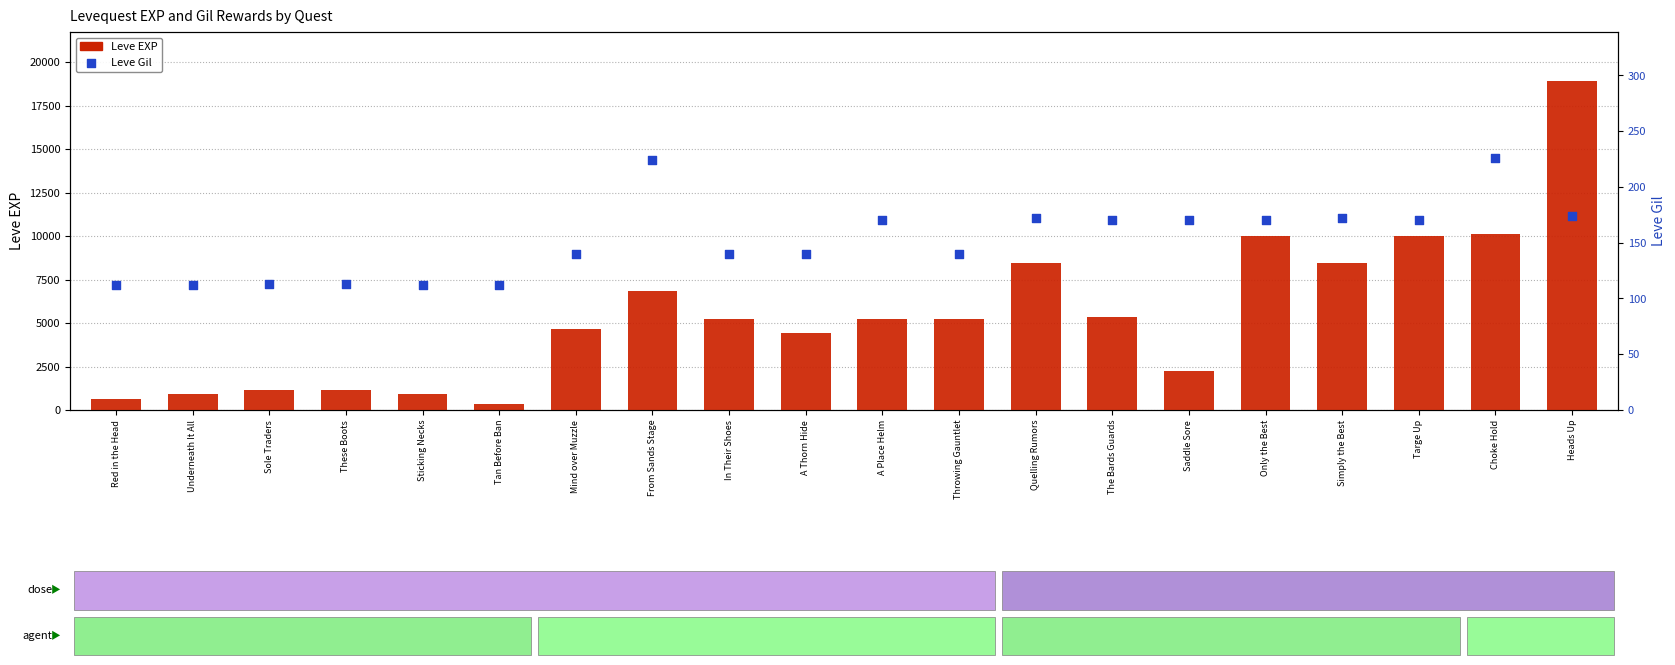

At how many categories does at least one series exceed 18149?

1